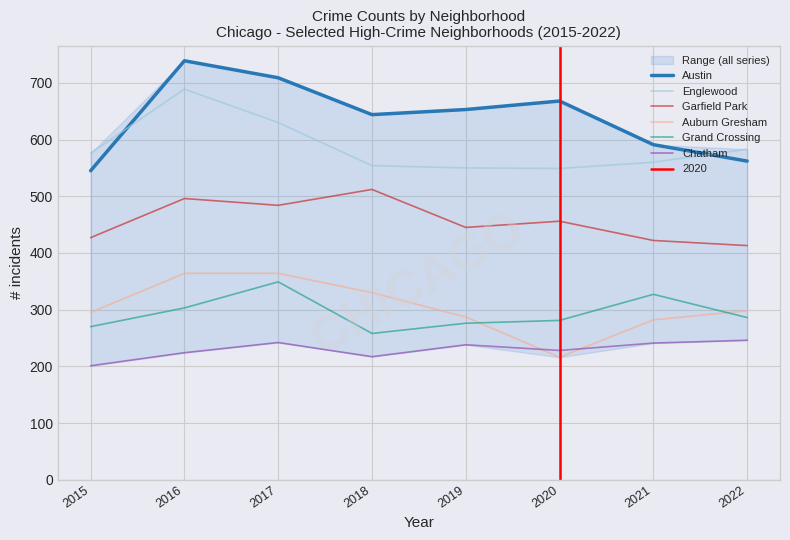

What is the sum of the Garfield Park values at 2016 and 2017?

980